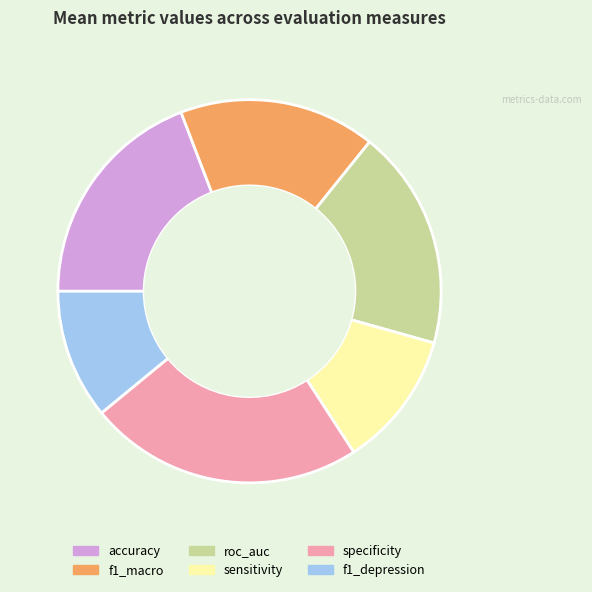

True or false: f1_macro accounts for 17% of the total.

True